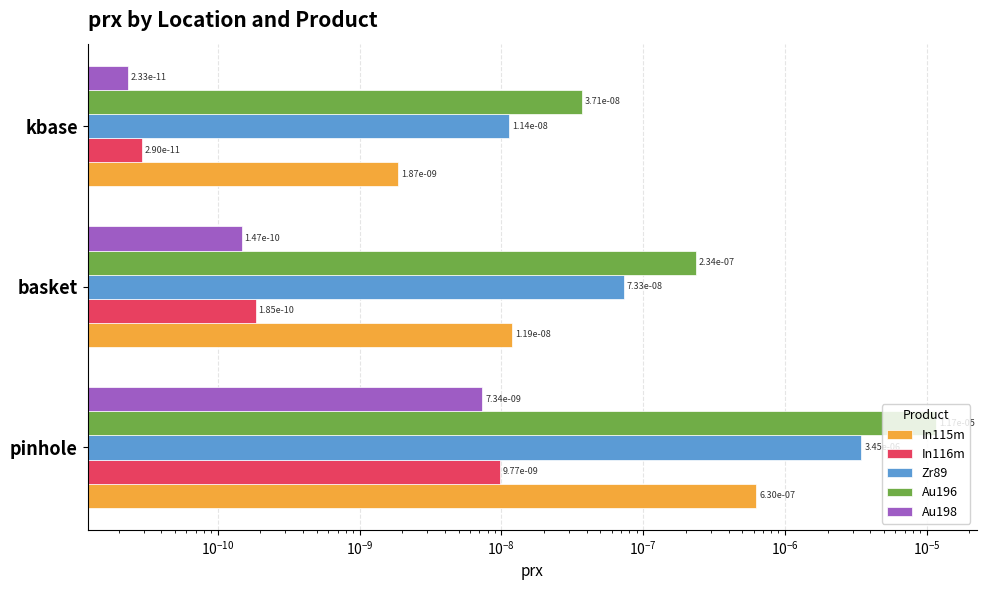

Does the chart contain any negative values?

No